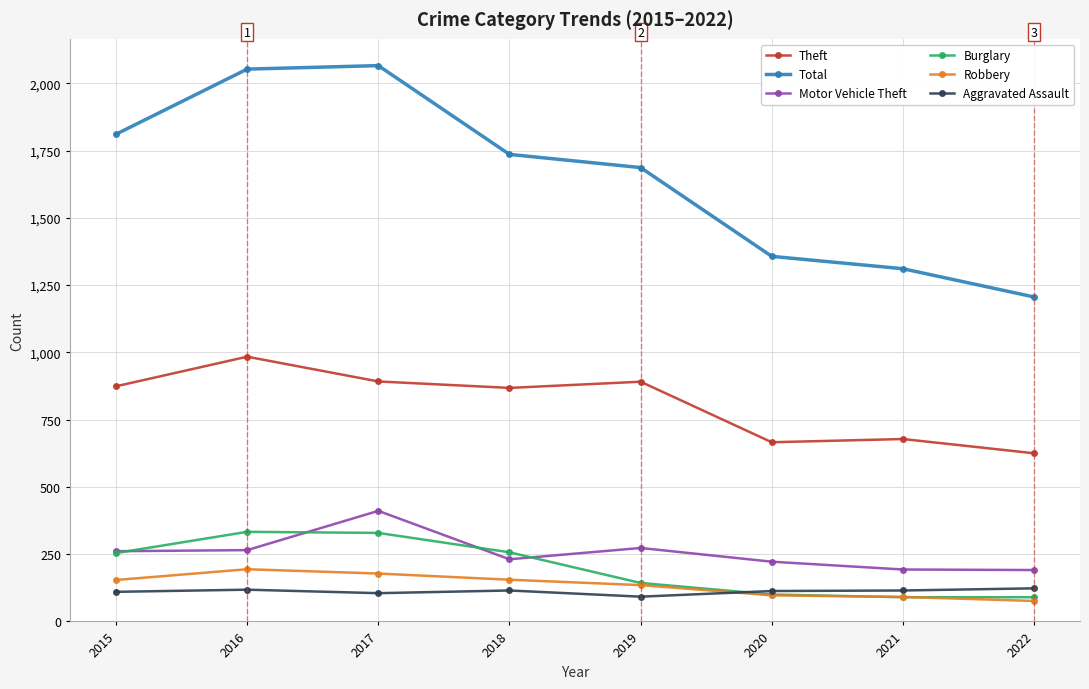

Which series changed the most between 2017 and 2022?

Total